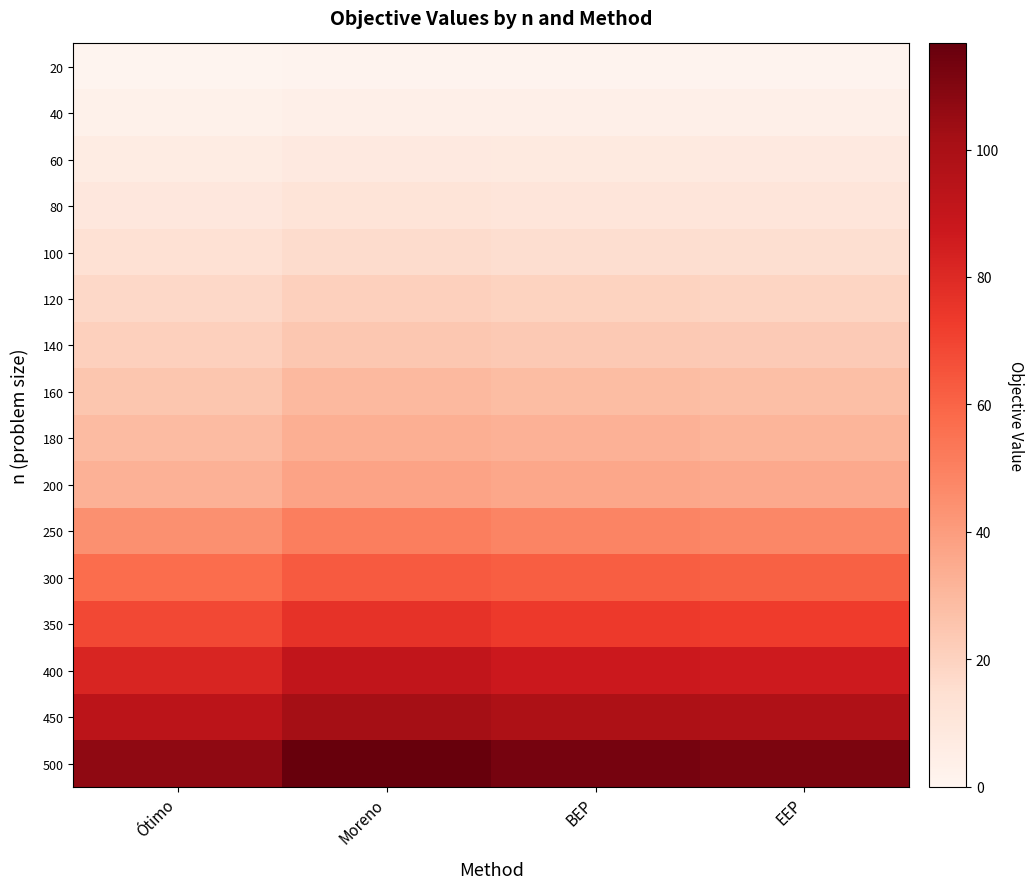

Which series has the largest total across all categories?

500